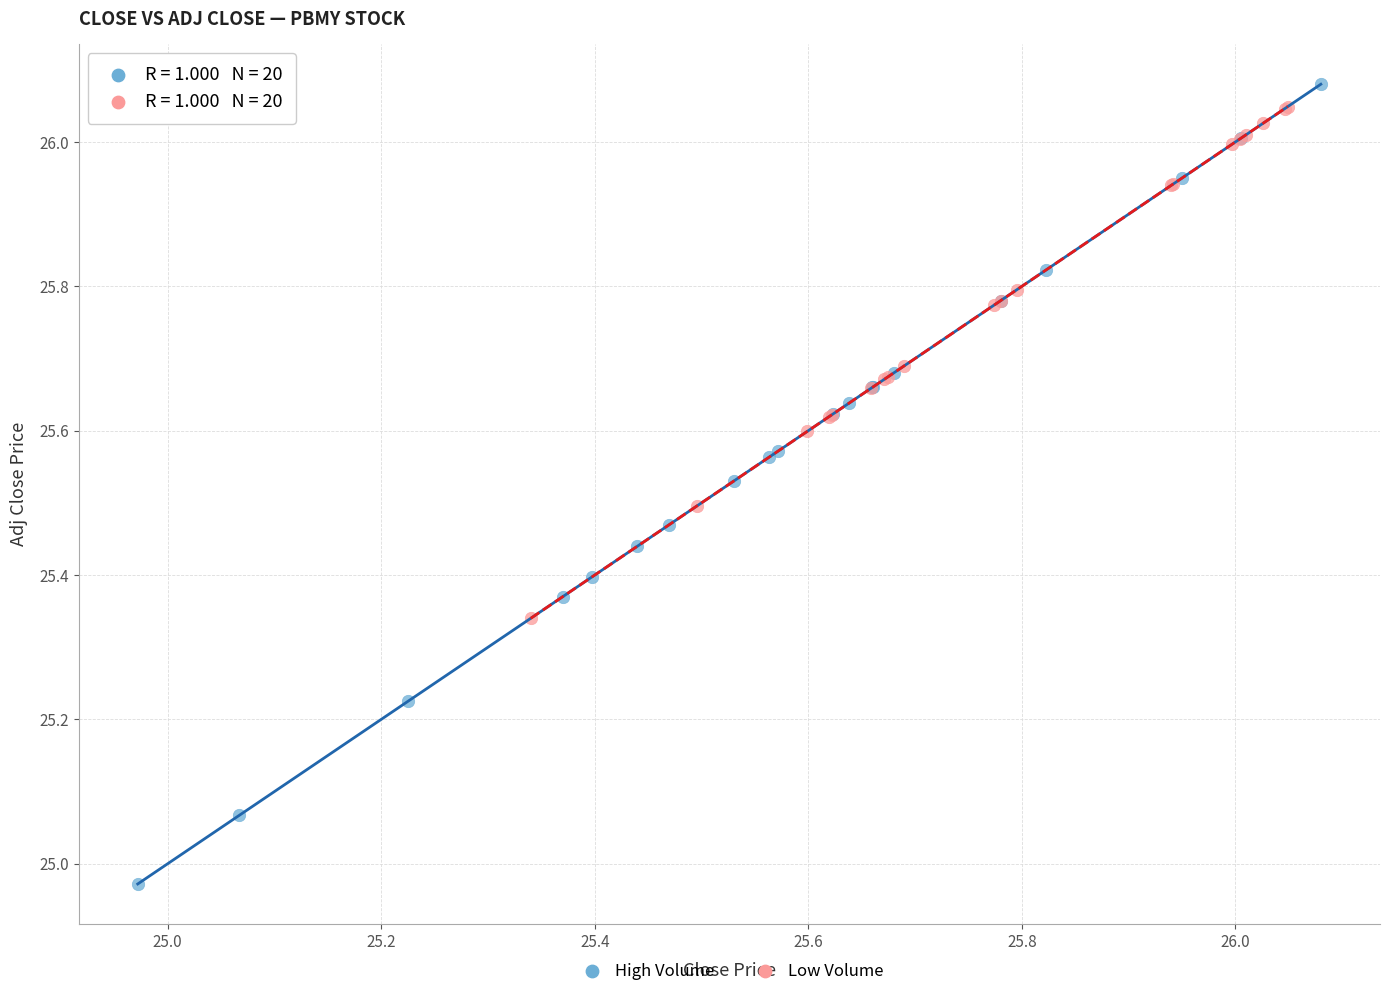

Which series reaches the minimum Y coordinate?

High Volume